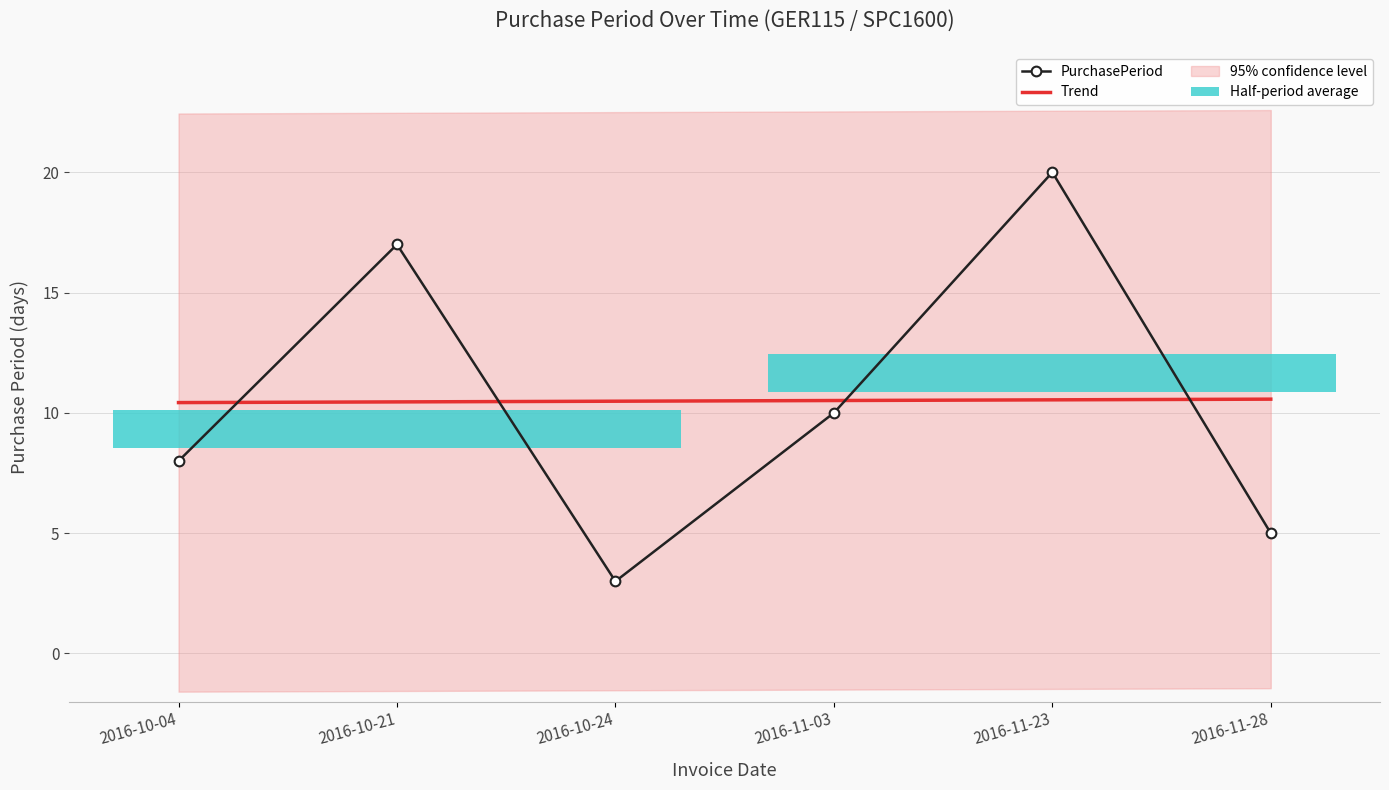

Is the value of Trend at 2016-11-23 greater than the value of PurchasePeriod at 2016-10-21?

No